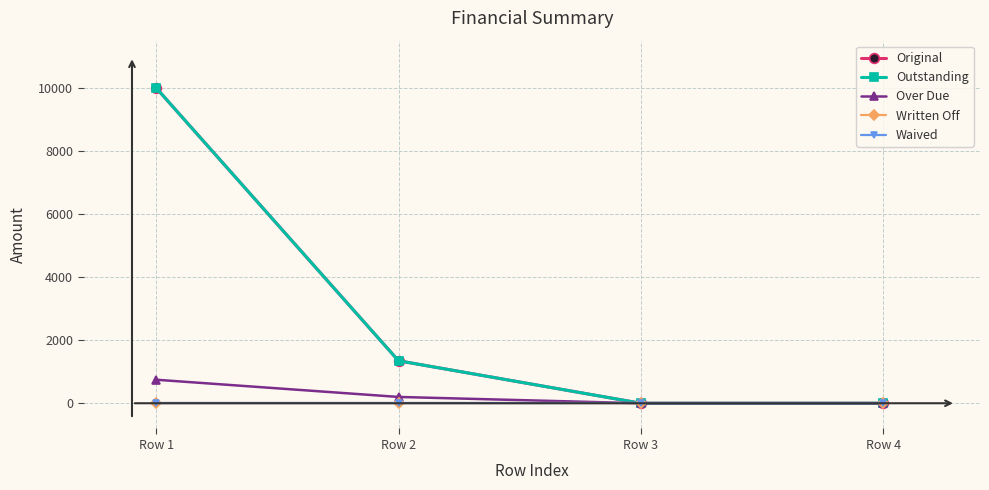

What is the sum of all Outstanding values?

11347.1